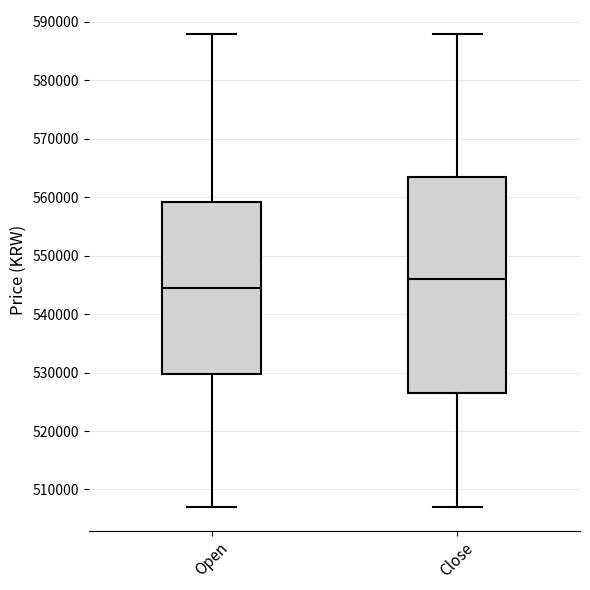

Which box is the tallest, from its lower edge to its upper edge?

Close